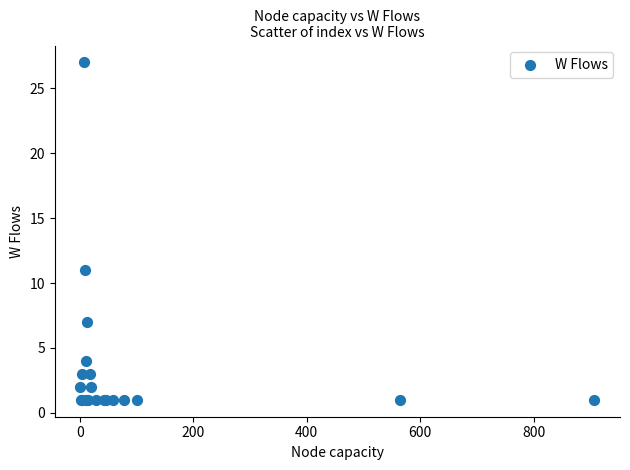

What Y value in the scatter plot is closest to 14?

11